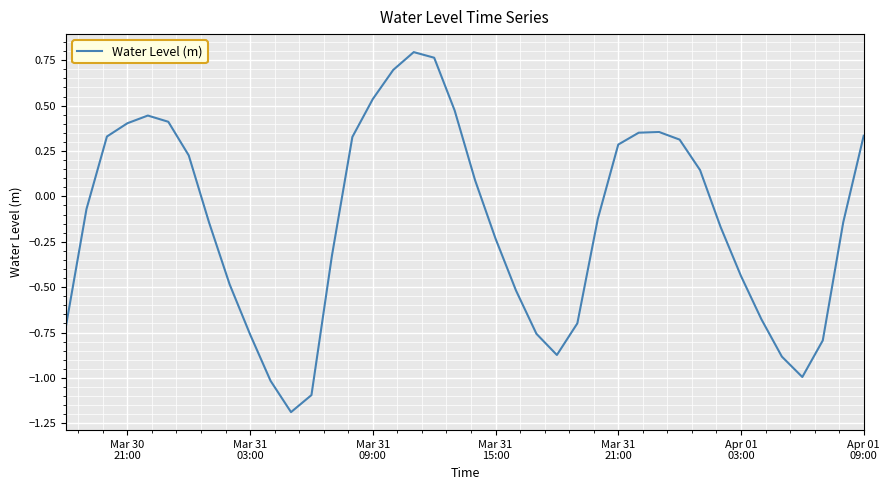

What is the smallest value displayed?

-1.2